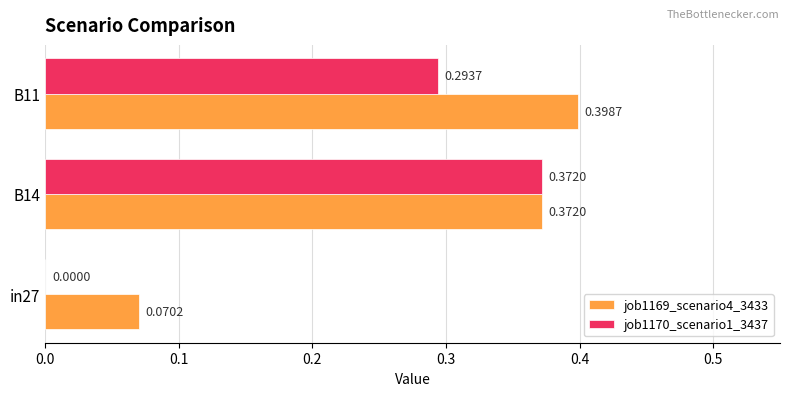

Which series changed the most between in27 and B14?

job1170_scenario1_3437